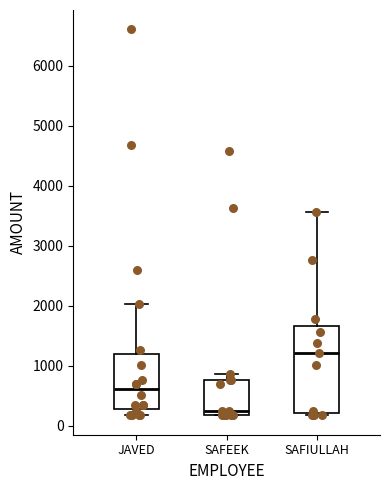

Reading left to right, read every box against the y-axis: the position of its median line, the range the box covers, and the ends of its whiskers. The values are not printed on the chart, so give them approximately, as read against the axis.

JAVED: median 600, box 300 to 1200, whiskers 200 to 2000
SAFEEK: median 300, box 200 to 800, whiskers 200 to 900
SAFIULLAH: median 1200, box 200 to 1700, whiskers 200 (just below the box's lower edge) to 3600